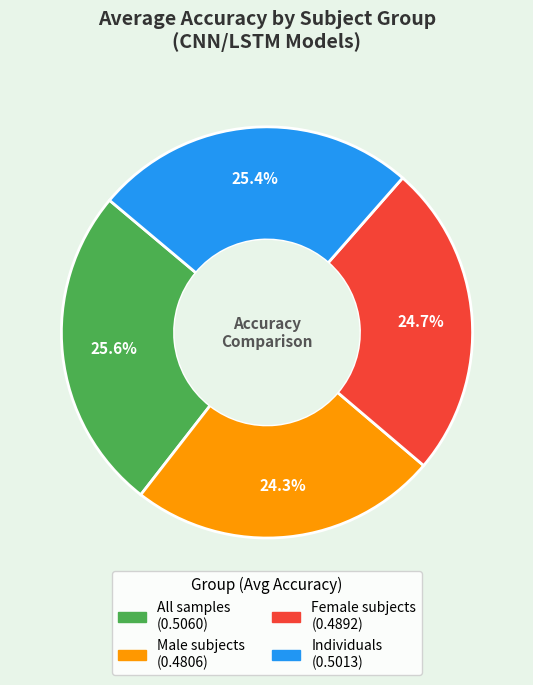

Is there a majority slice in this chart?

No